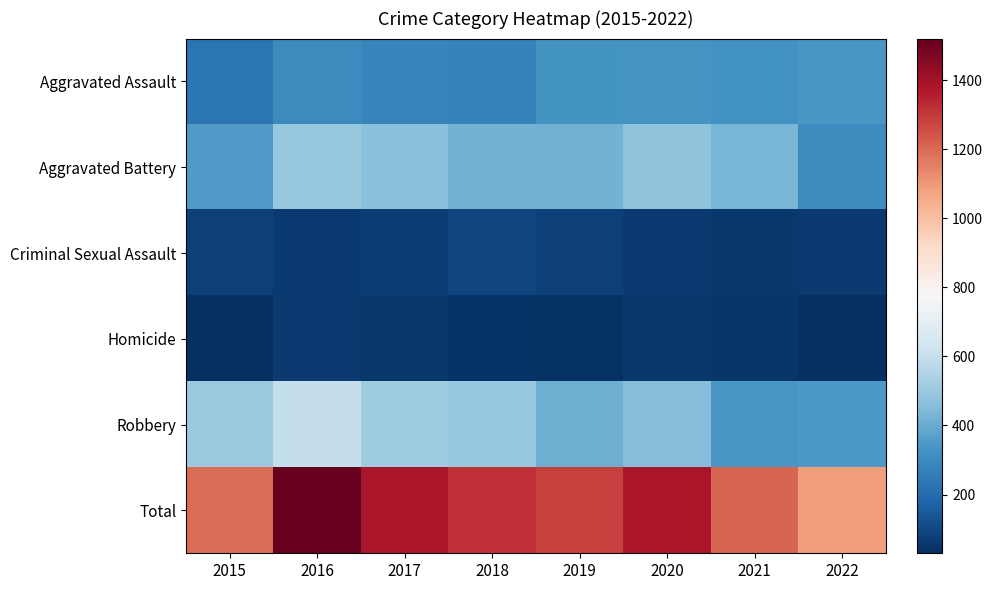

How many data points does each series have?

8